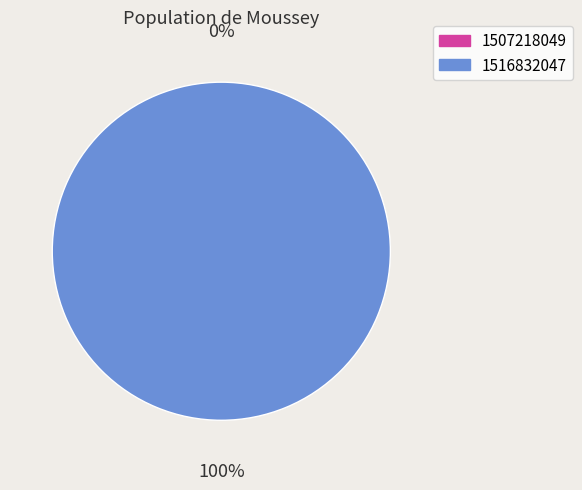

To the nearest percent, what is the difference between the largest and smallest slice percentages?

100%